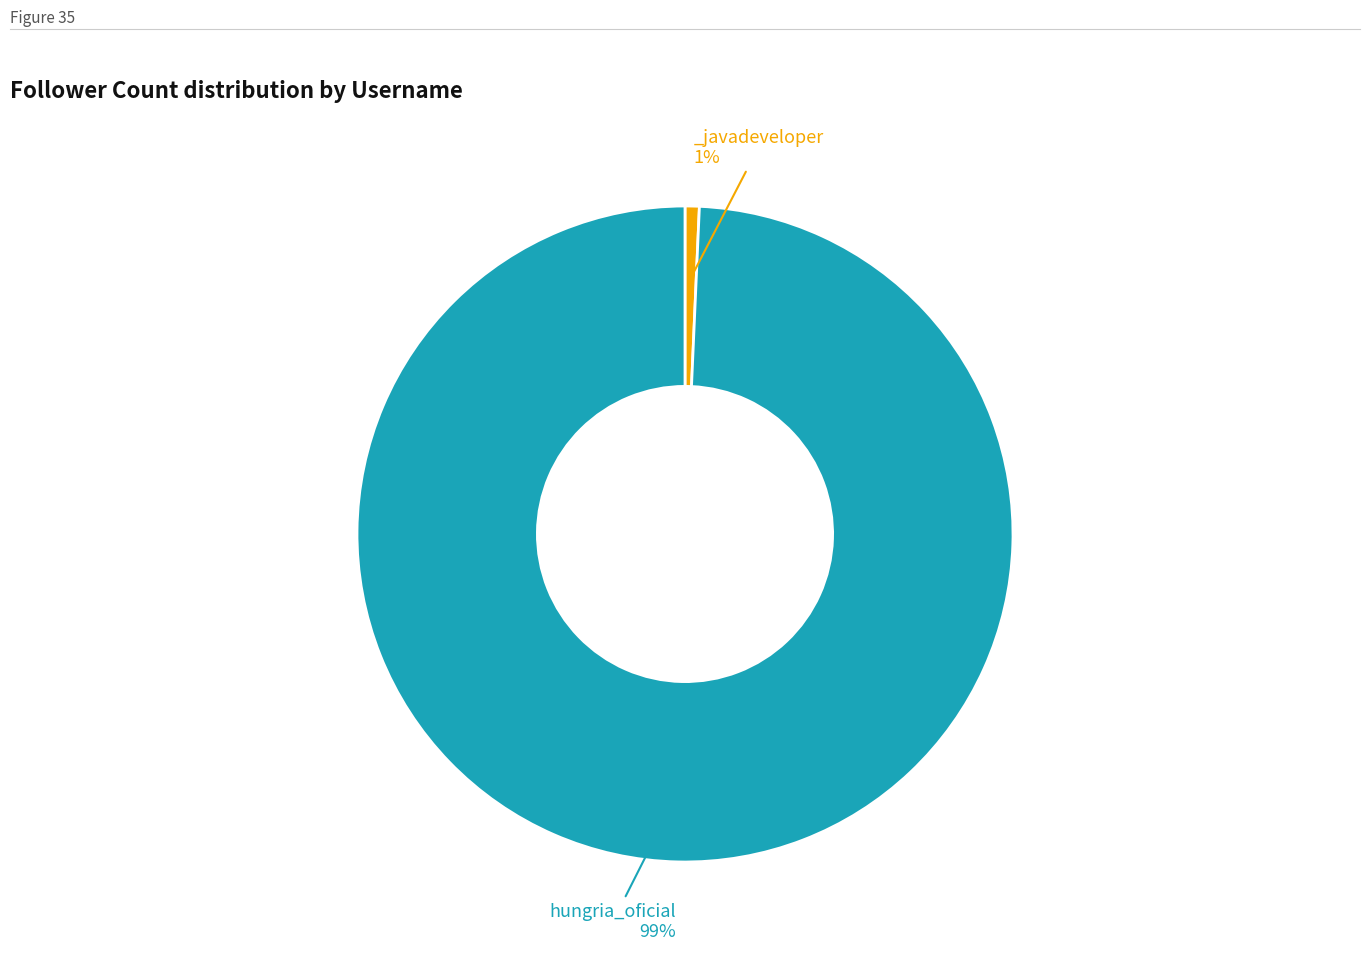

How many slices are in this pie chart?

2